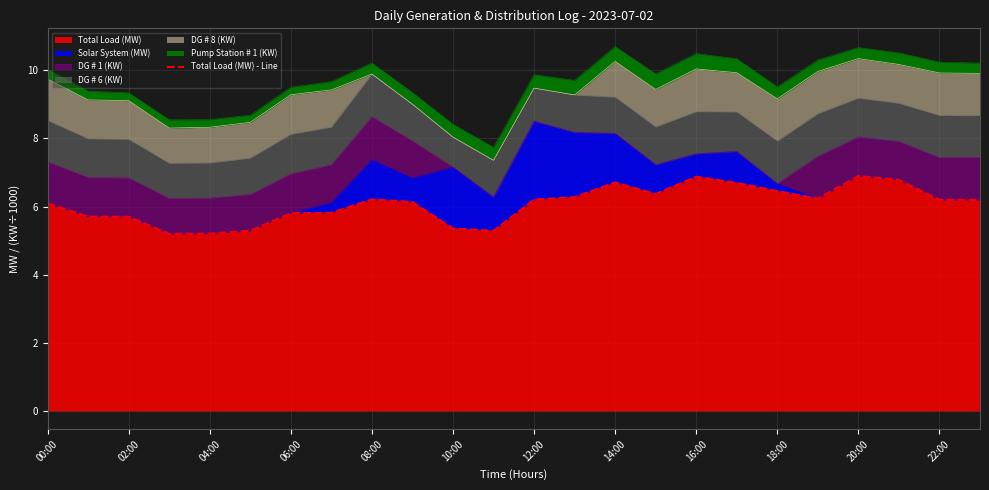

What is the minimum value for Total Load (MW)?

5.2